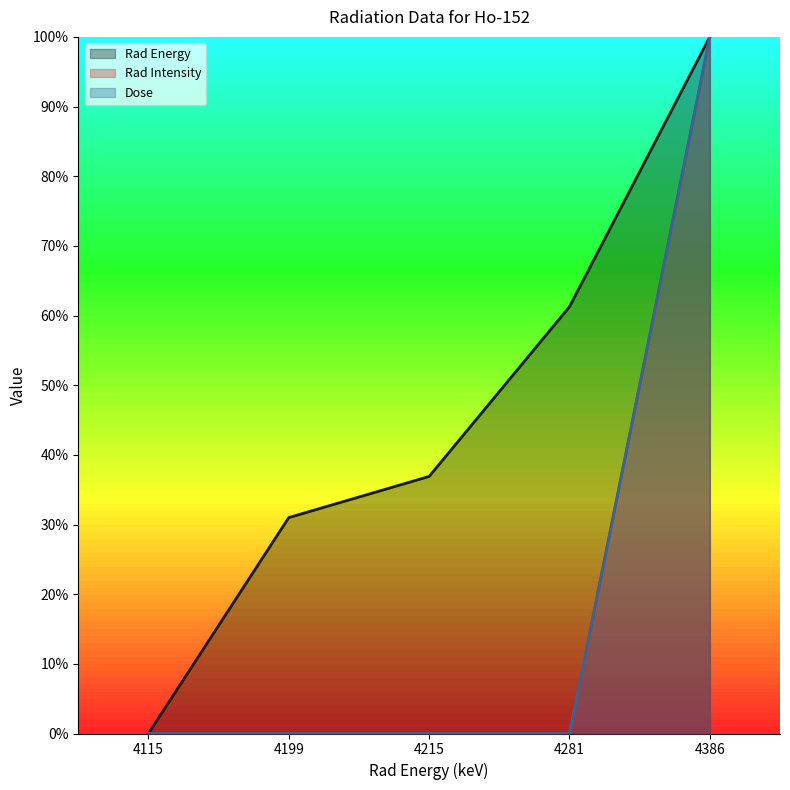

True or false: Rad Energy has a value of 1.8 at 4386.

False